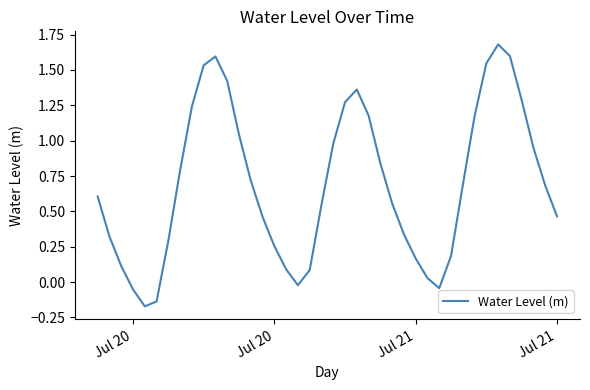

What is the maximum value shown in the chart?

1.7